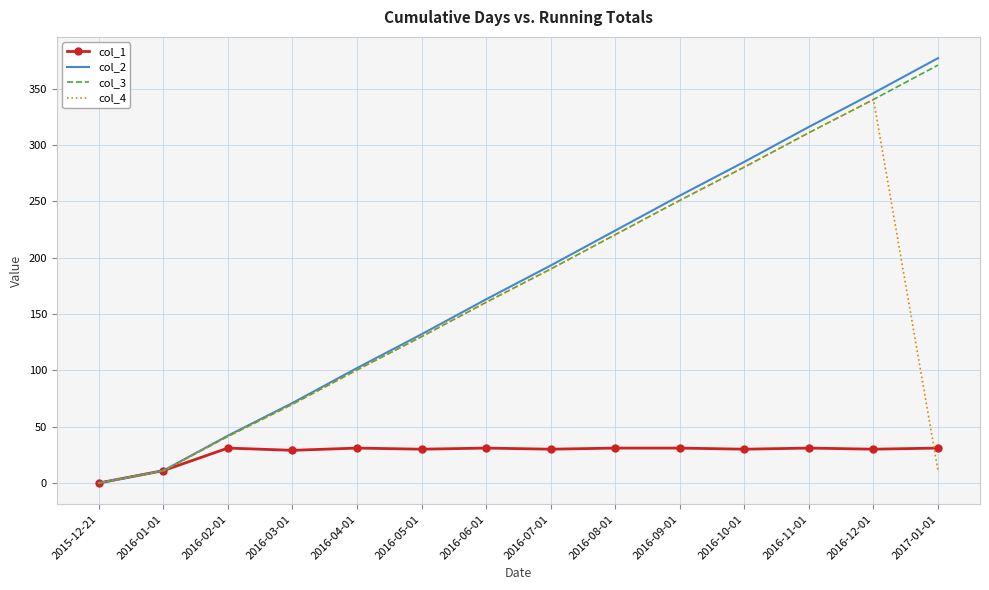

At which category is the sum across all series the highest?

2016-12-01